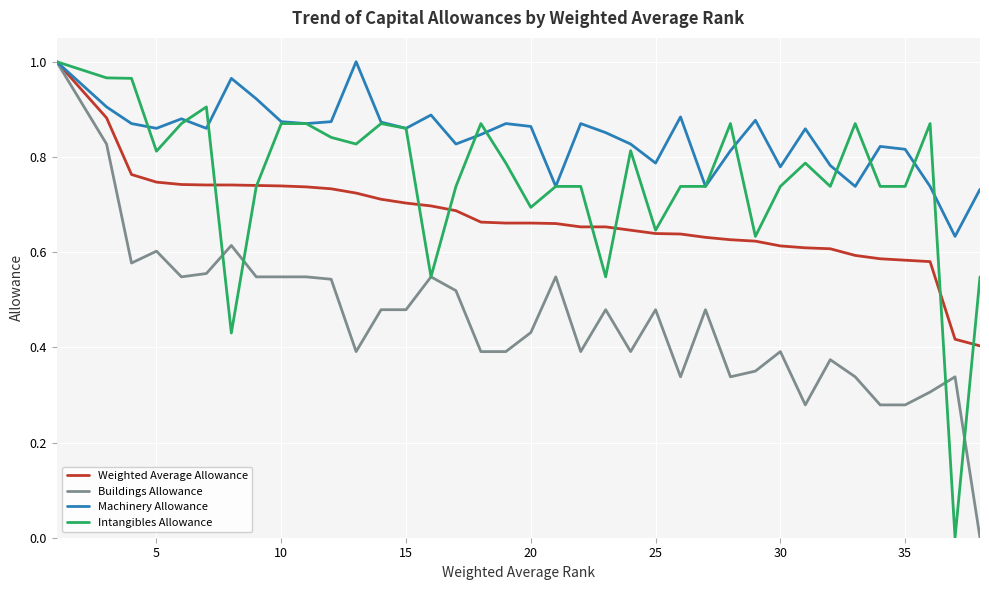

How many values in Intangibles Allowance are above zero?

36